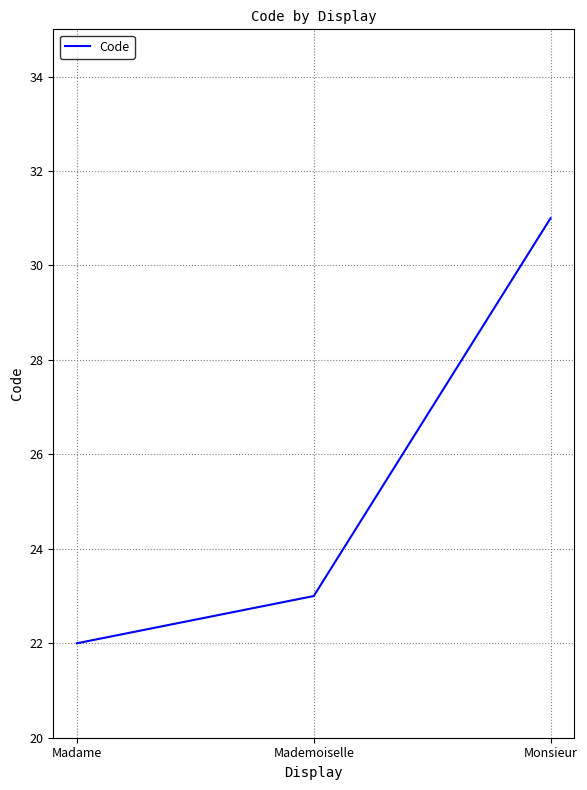

What position from the right is Monsieur?

1